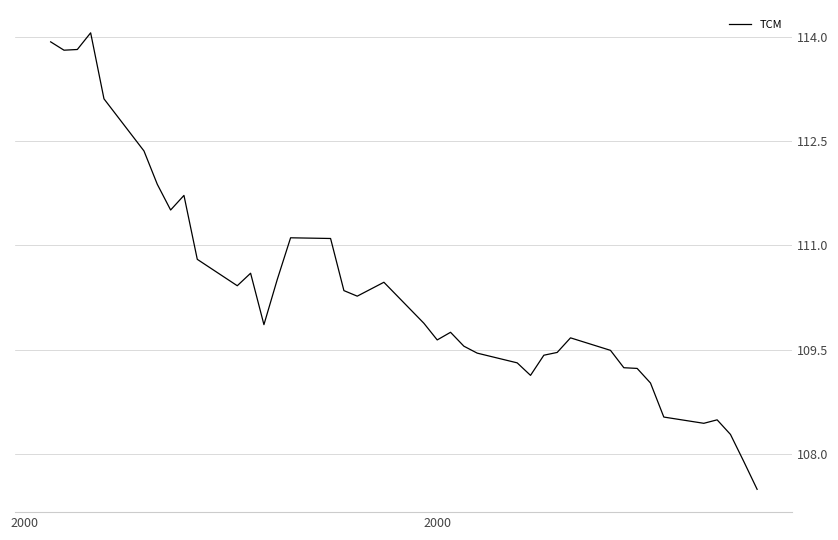

What is the difference between the maximum and minimum values?

6.6